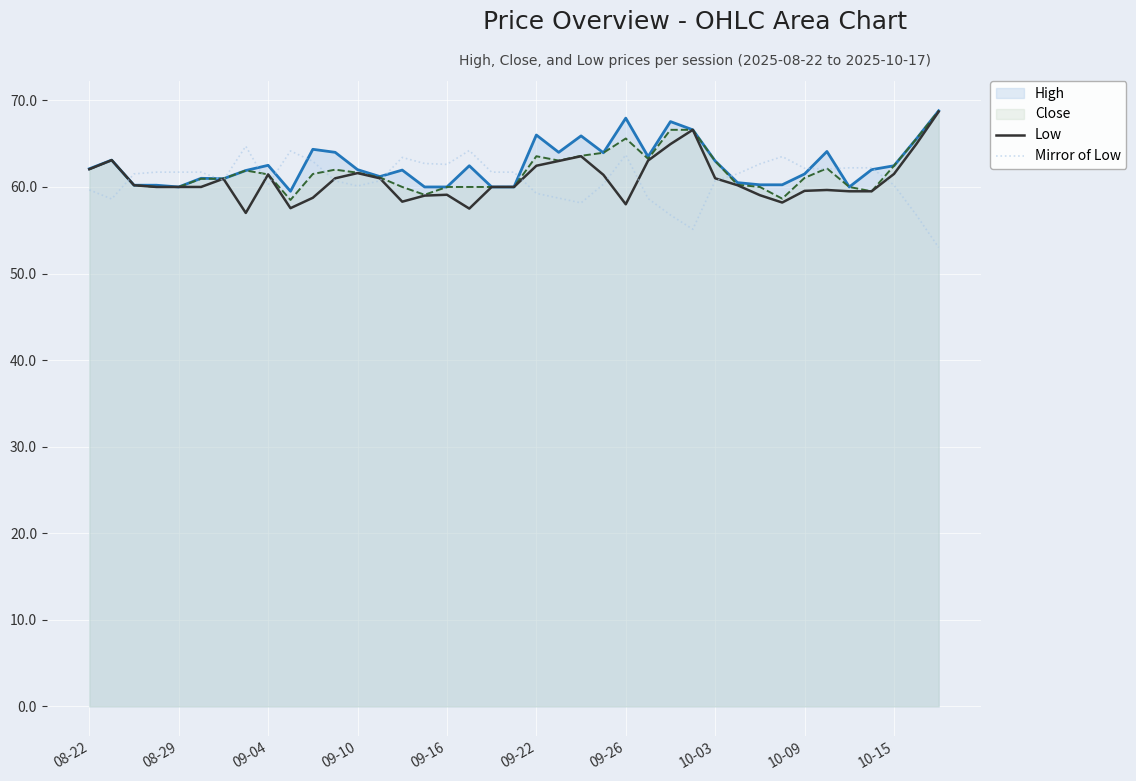

What are all the series names shown in the legend?

High, Close, Low, Mirror of Low